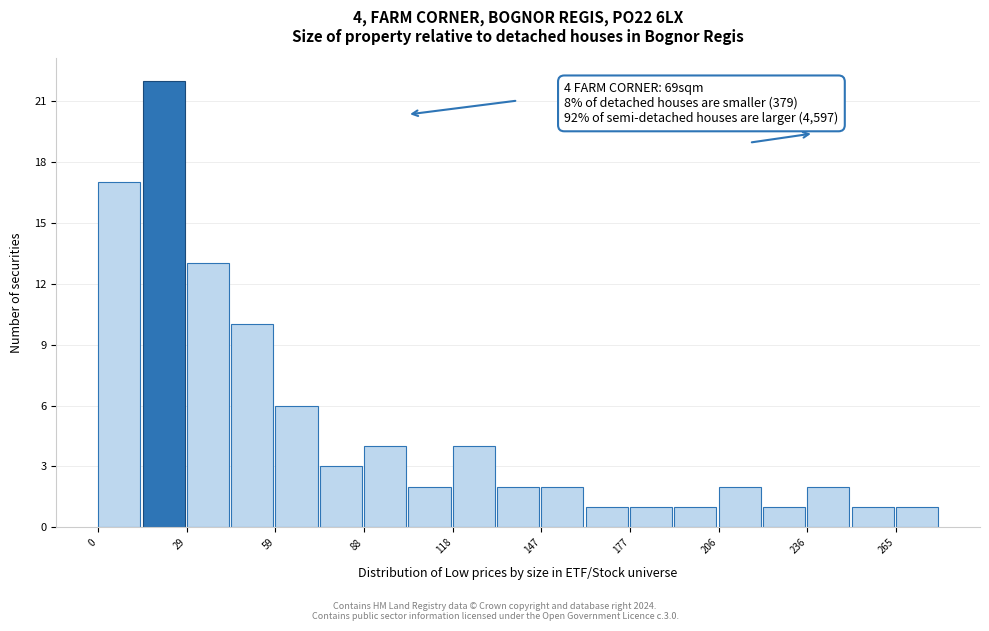

Read against the x-axis, roughly where is the centre of the tallest bar?

20